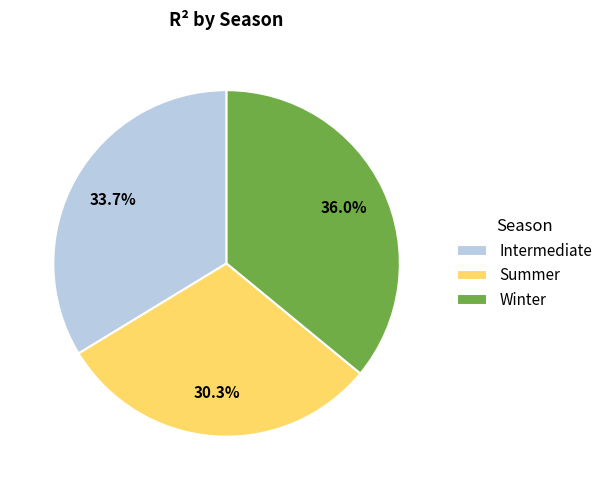

Between Winter and Intermediate, which is larger?

Winter